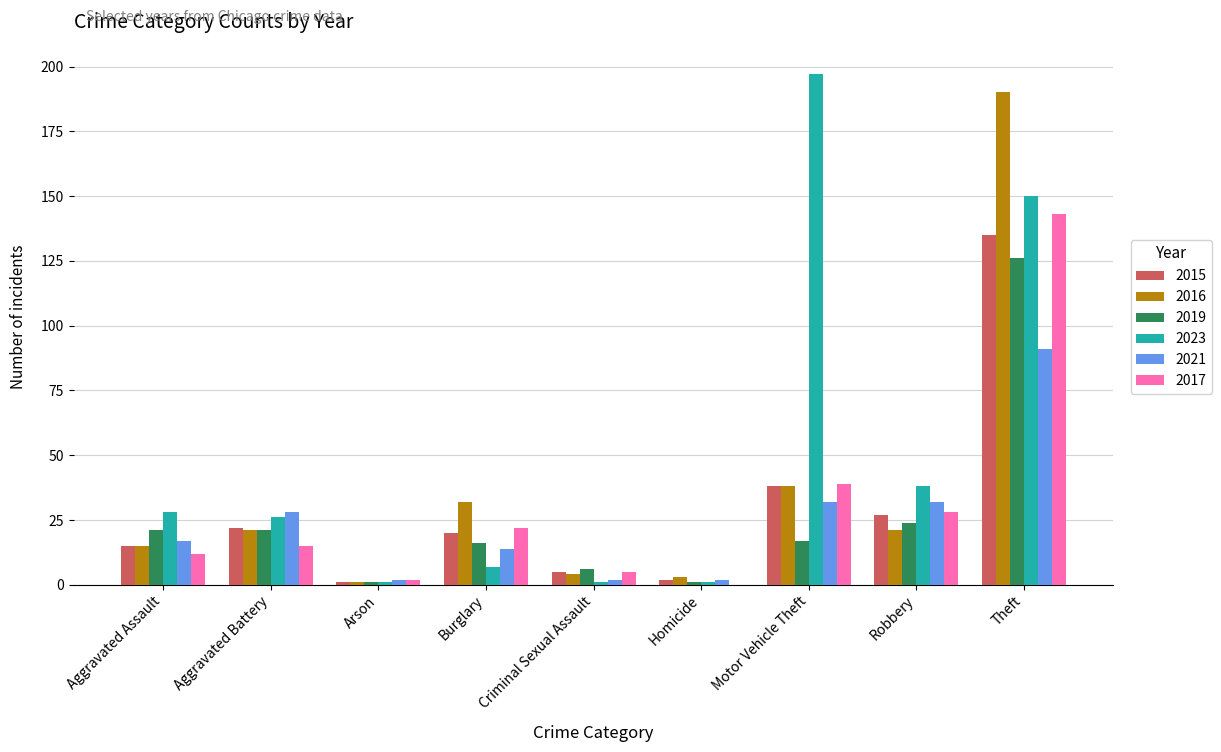

Is it true that 2015 equals 13 at Aggravated Battery?

False